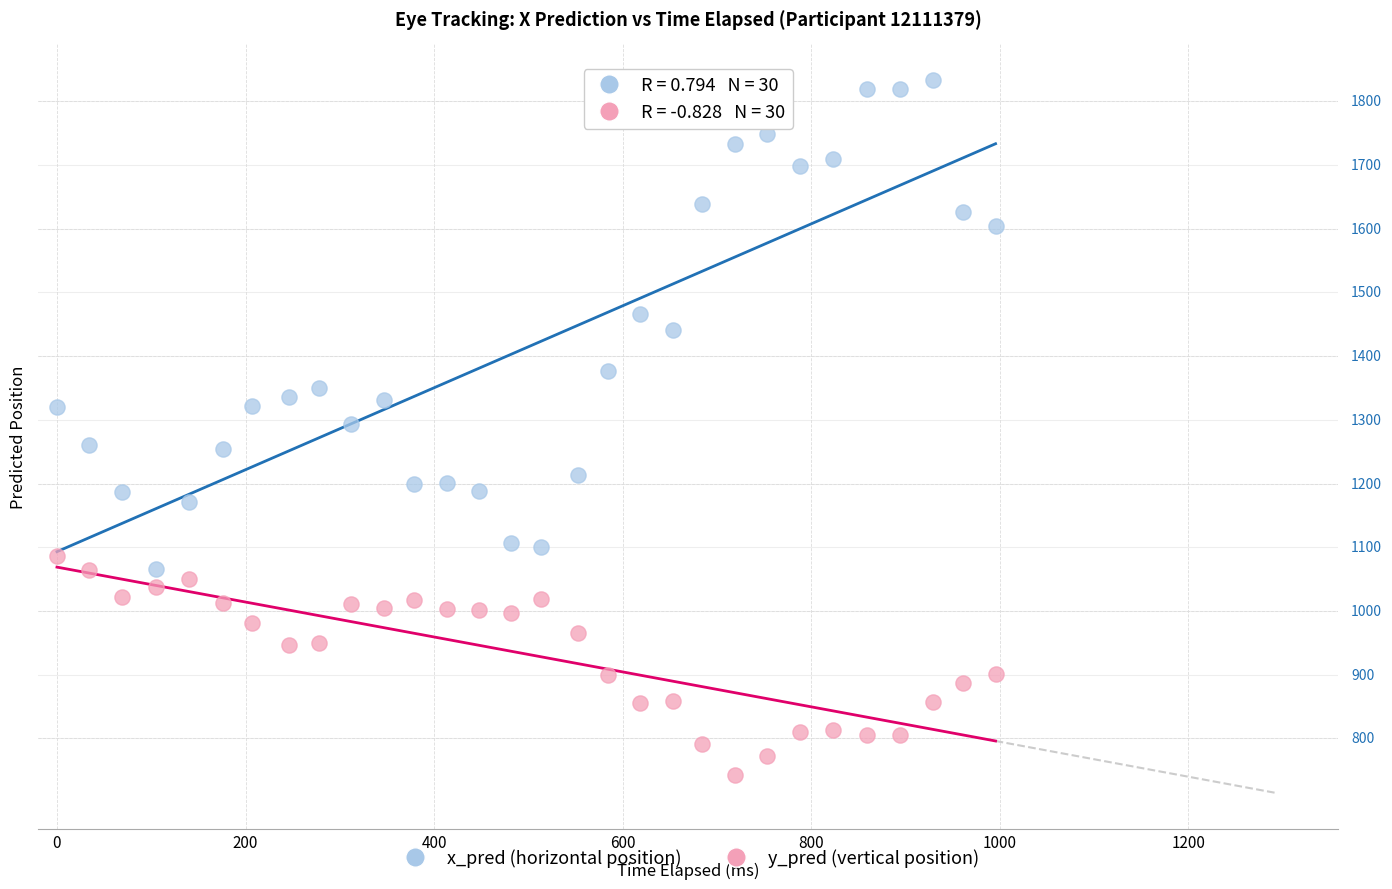

What are all the series names shown in the legend?

x_pred (horizontal position), y_pred (vertical position)